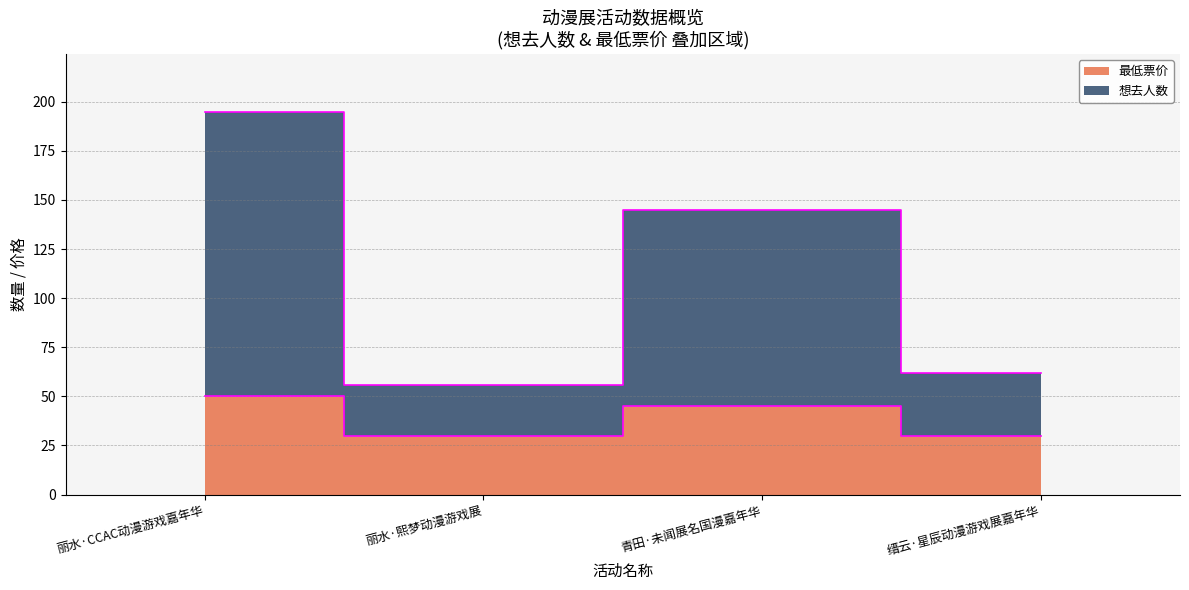

Is it true that 最低票价 equals 48.6 at 丽水·熙梦动漫游戏展?

False